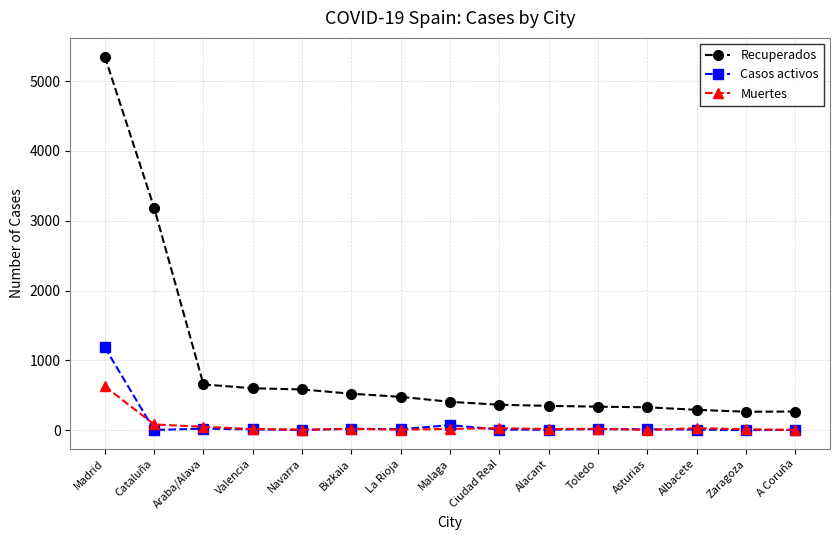

At which category is the sum across all series the highest?

Madrid